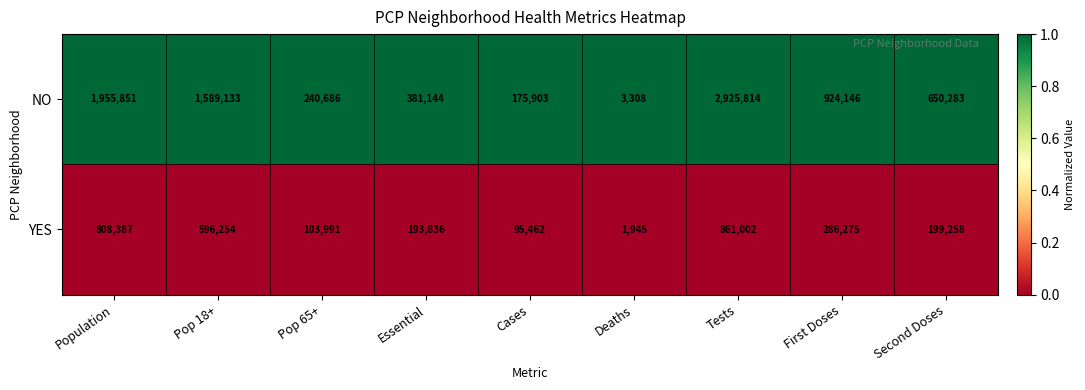

Reading left to right, transcribe all the data shown in this chart.

NO: 1955851	1589133	240686	381144	175903	3308	2925814	924146	650283
YES: 808387	596254	103991	193836	95462	1945	861002	286275	199258